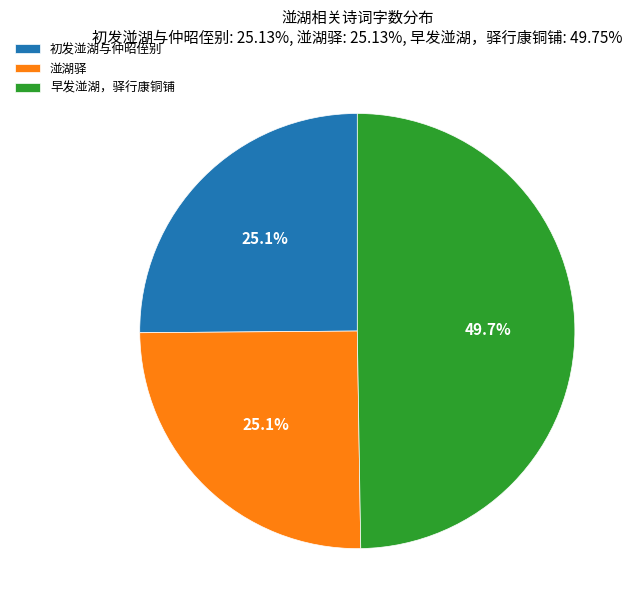

Which category has the biggest portion of the pie?

早发湴湖，驿行康铜铺